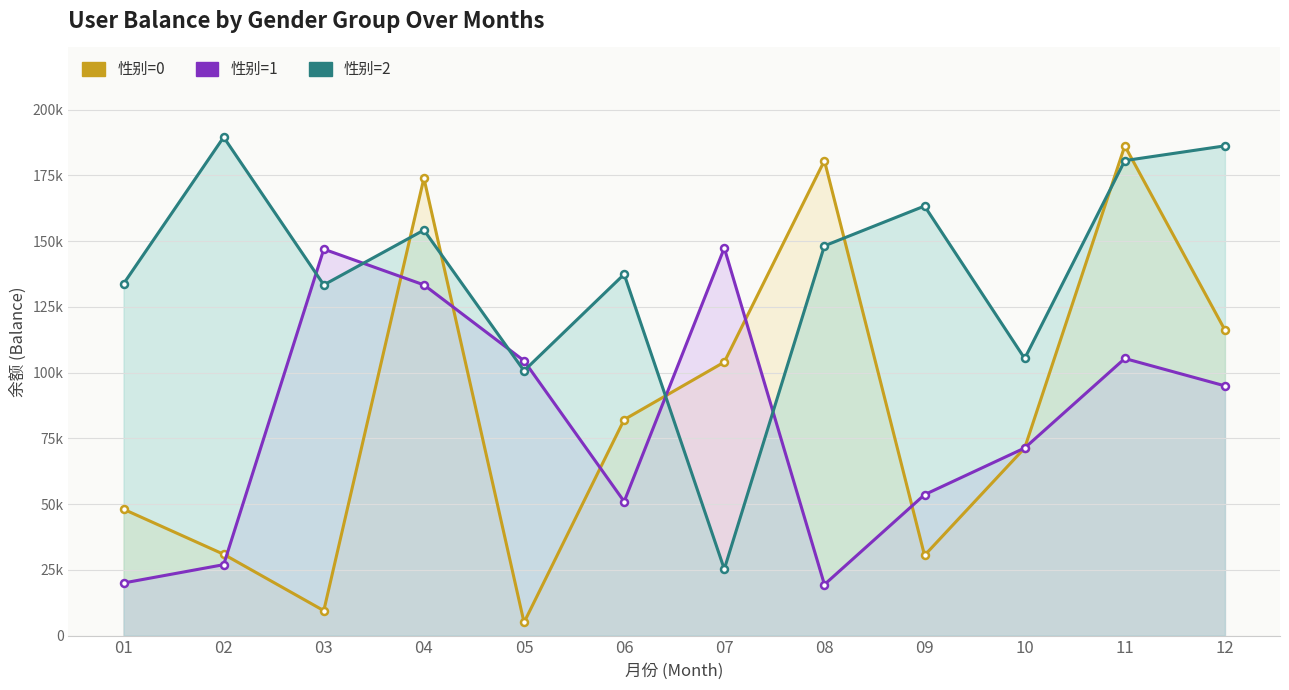

How many values in the 性别=2 series exceed 148203?

5